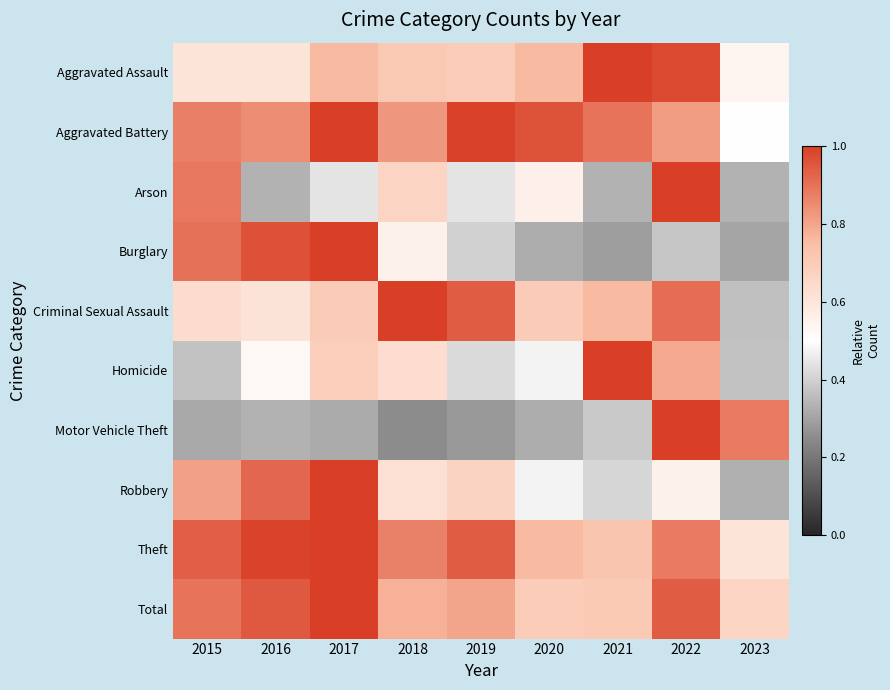

What is the minimum value shown in the chart?

0.3